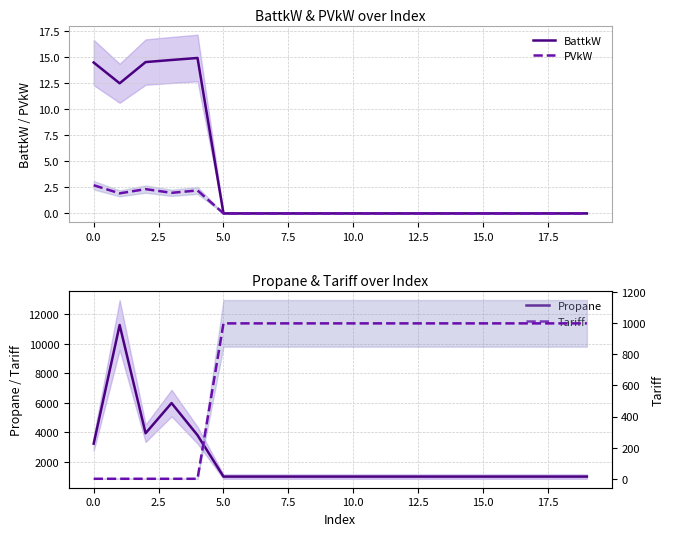

In PVkW, how many points are lower than both neighbors (excluding endpoints)?

2